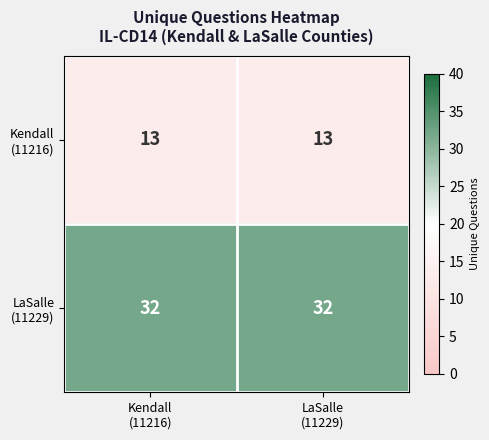

Count the number of categories in the chart.

2